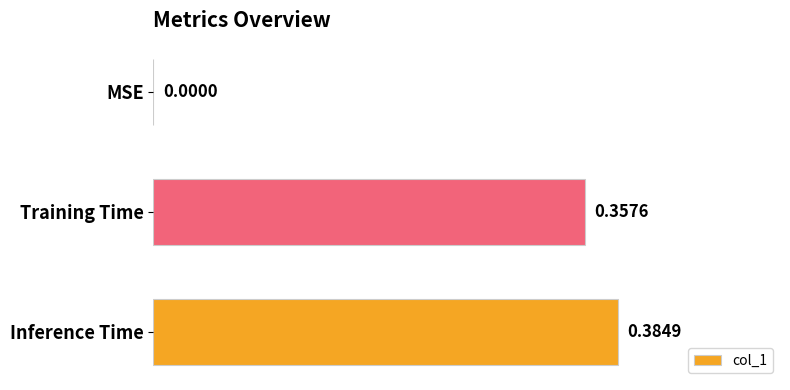

What is the change in value from MSE to Training Time?

+0.4